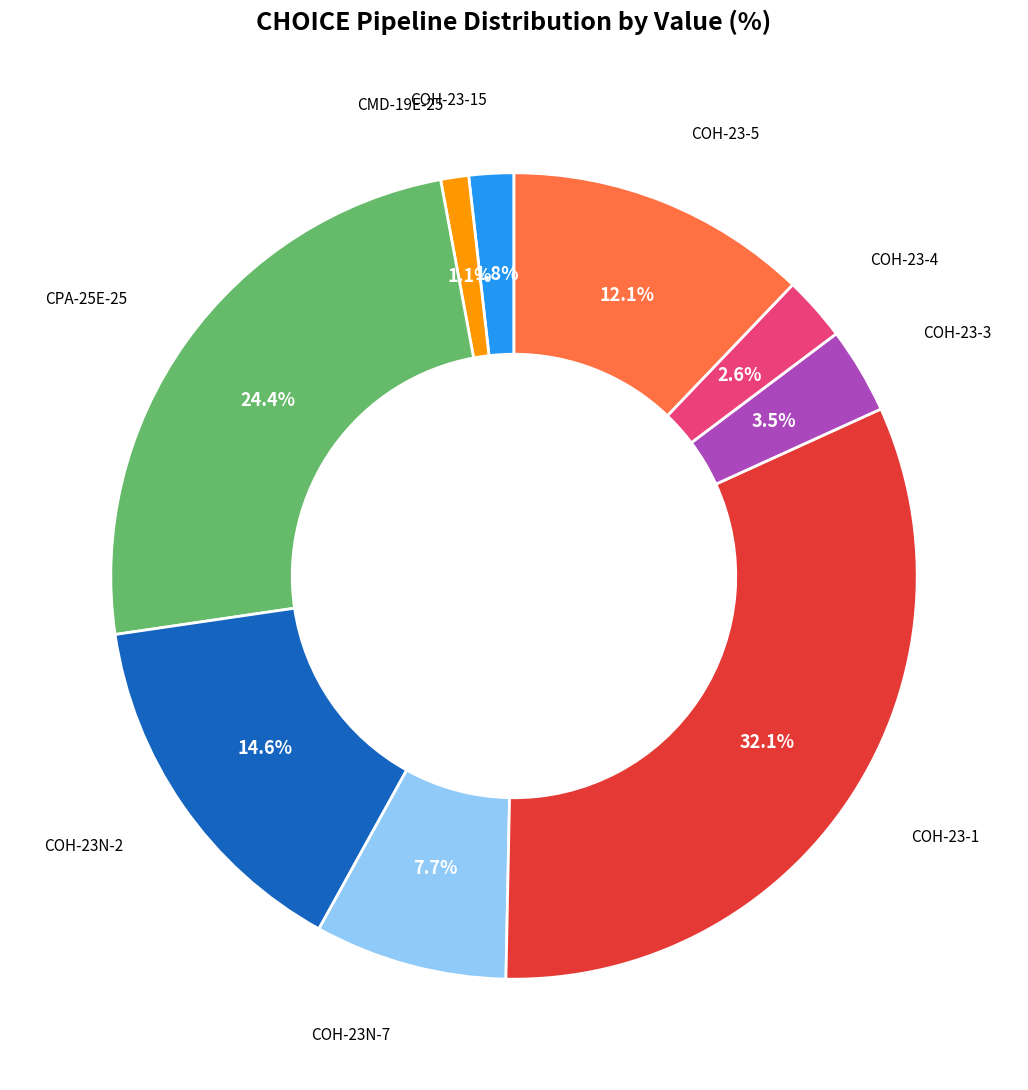

Is there any slice that represents more than half of the pie?

No